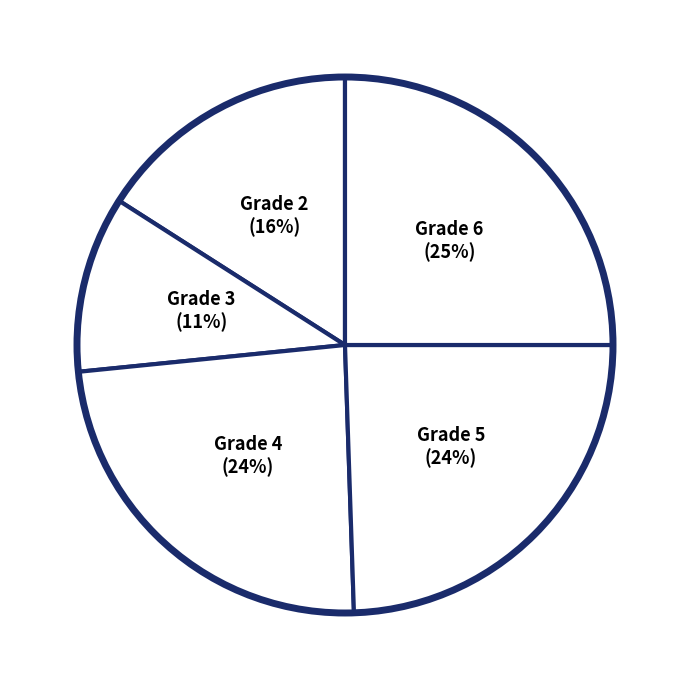

Is it true that Grade 2 (16%) is 16% of the pie?

True